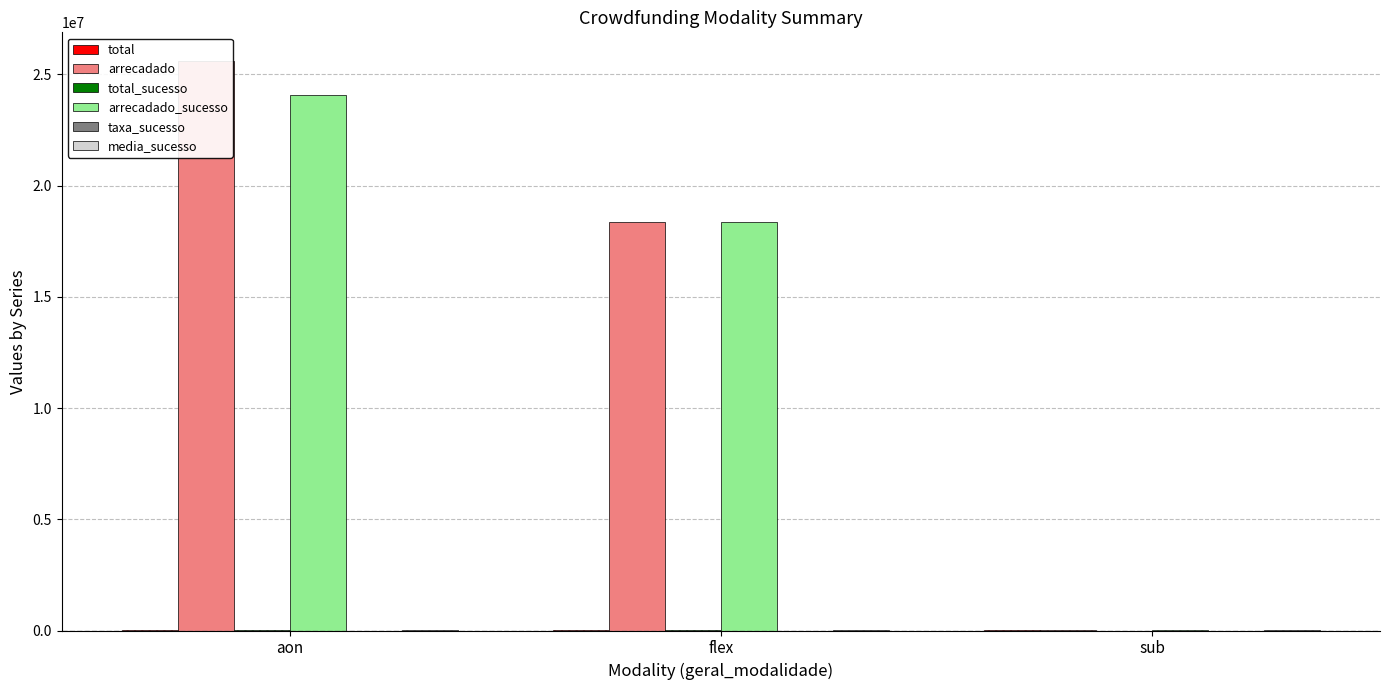

Is the value of total_sucesso at sub greater than the value of taxa_sucesso at flex?

Yes